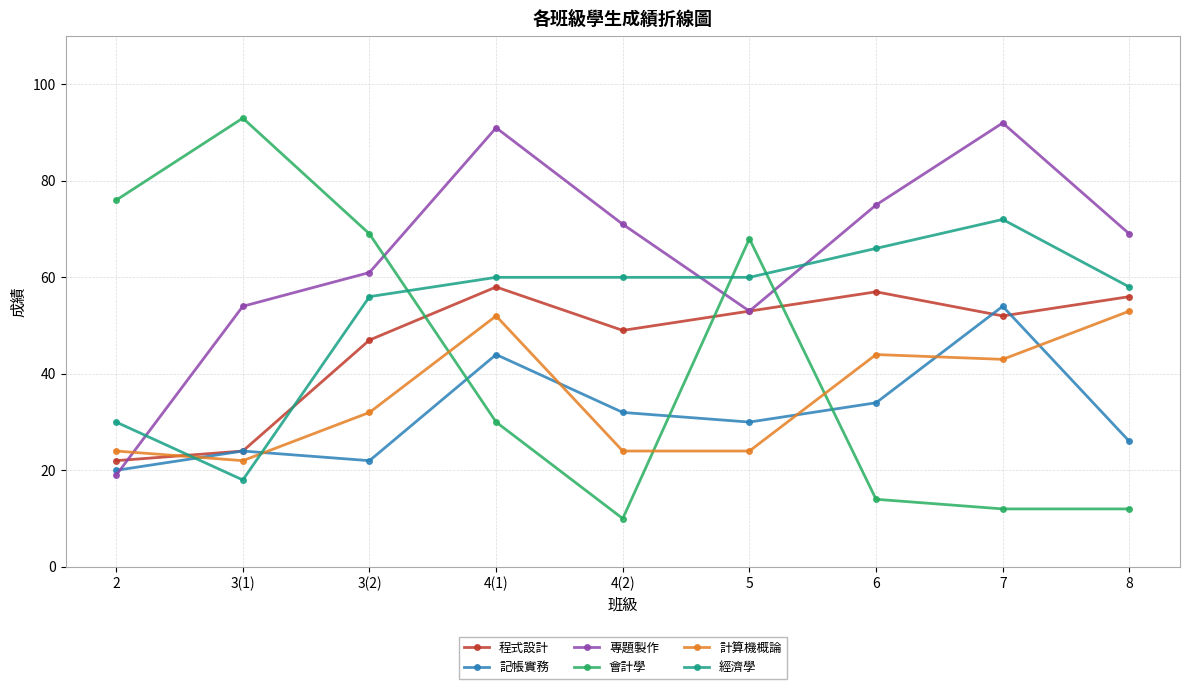

How many lines are shown in the chart?

6